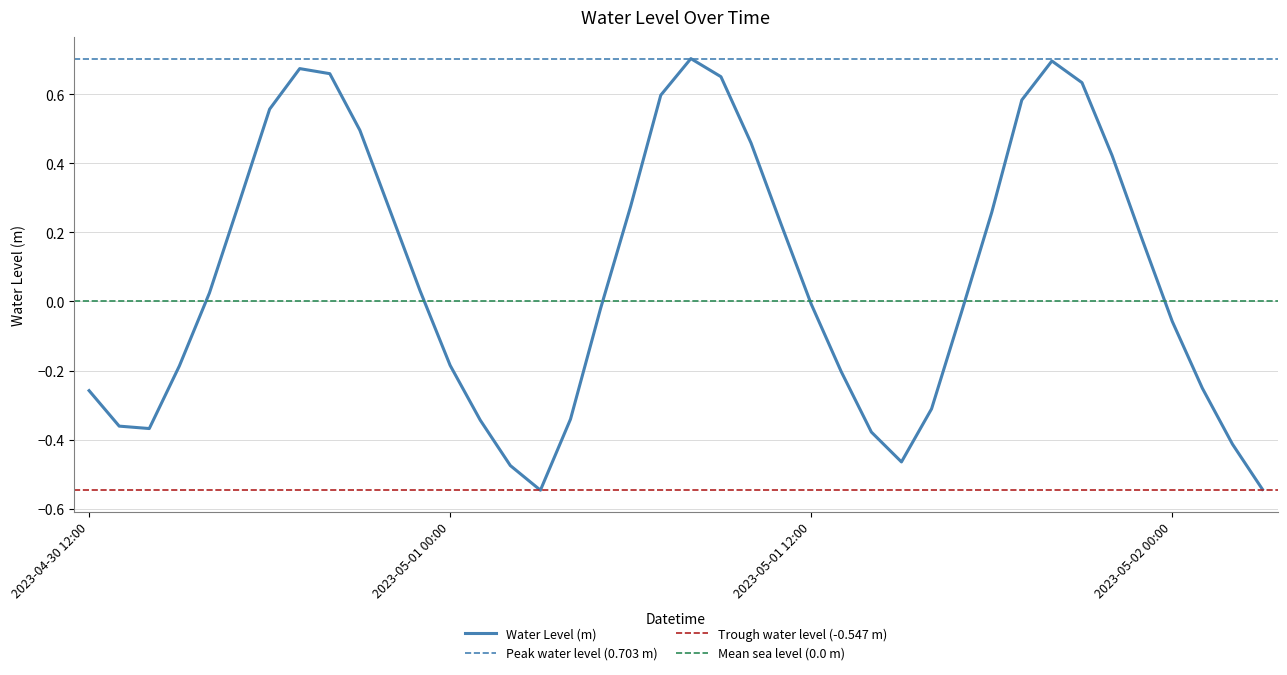

What is the label of the 33rd point from the right?

2023-04-30 19:00